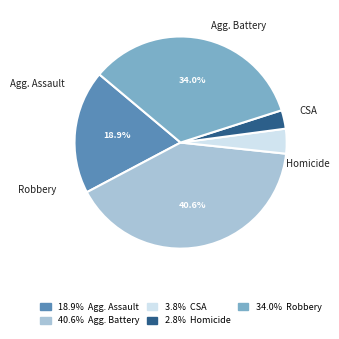

Does any single category account for the majority?

No